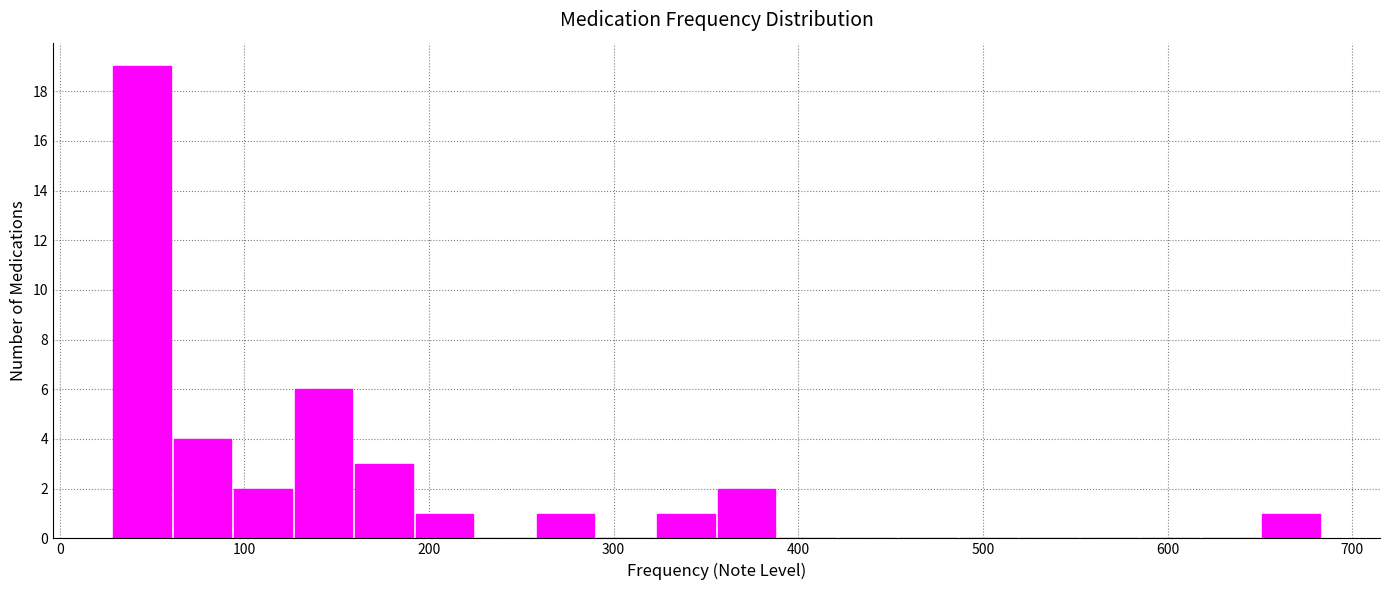

Around what value on the x-axis is the tallest bar? Give the approximate position of its centre, as read against the axis.

40